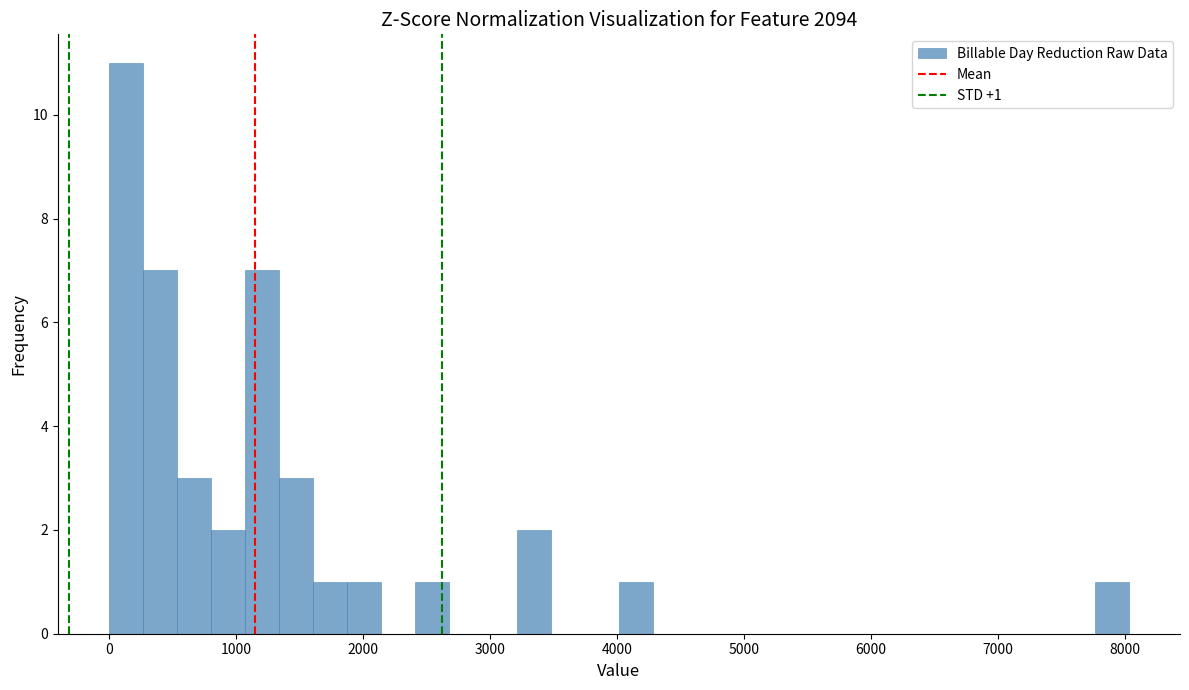

Around what value on the x-axis is the tallest bar? Give the approximate position of its centre, as read against the axis.

100